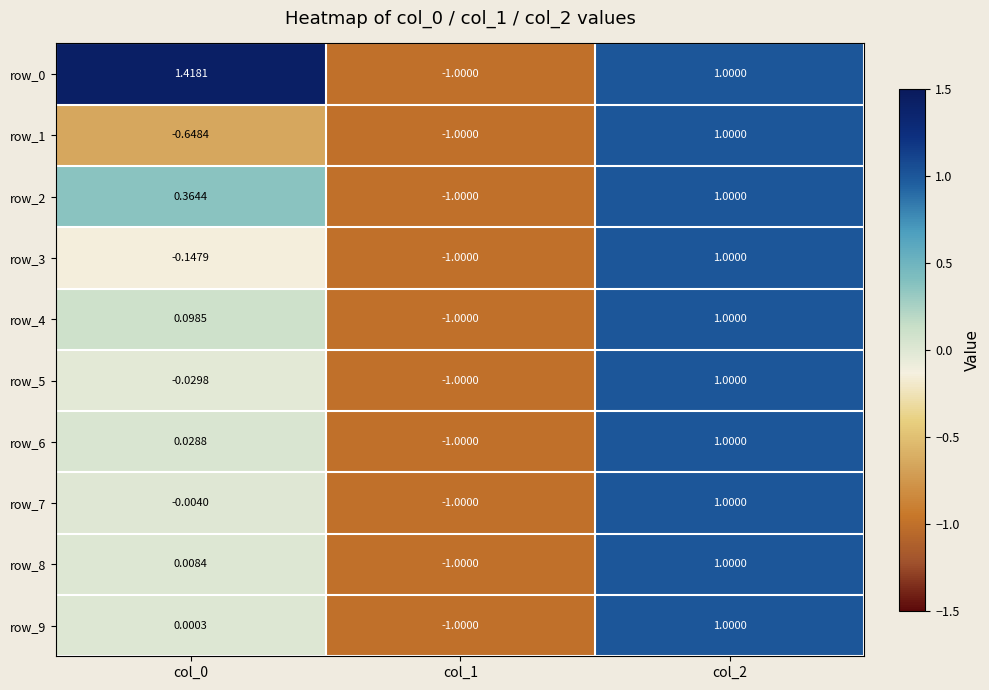

Is the value of row_5 at col_2 greater than the value of row_3 at col_0?

Yes